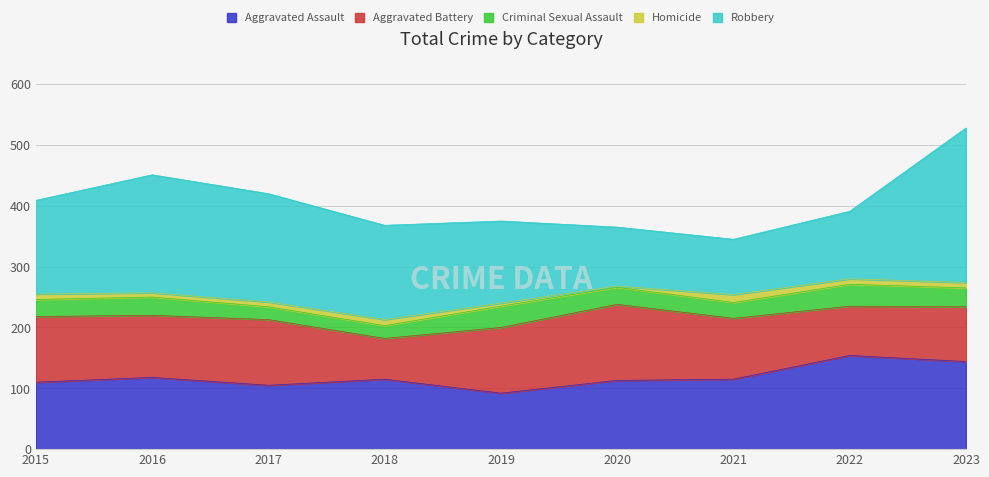

List the series in order of their peak value, highest first.

Robbery, Aggravated Assault, Aggravated Battery, Criminal Sexual Assault, Homicide